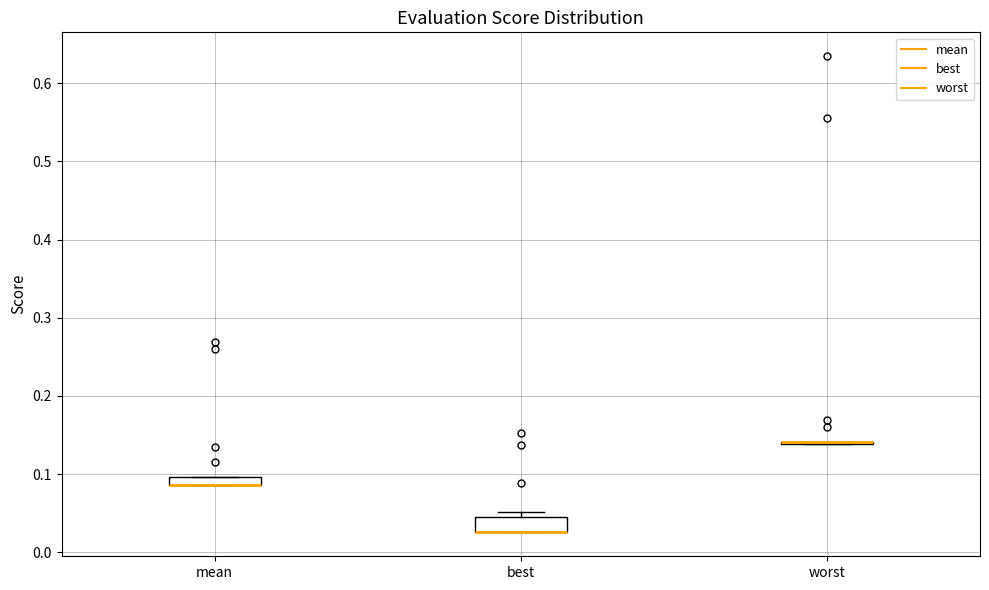

Where is the lower edge of the box for best on the y-axis? The values are not printed on the chart, so give them approximately, as read against the axis.

0.03